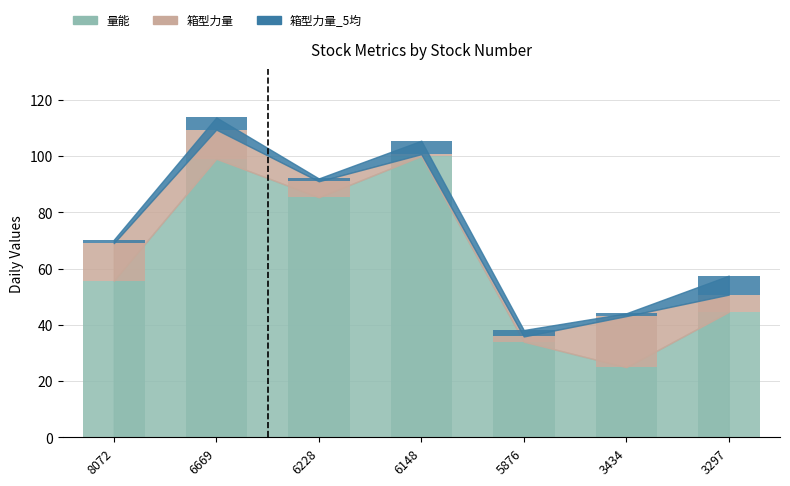

How many distinct data groups are displayed?

3